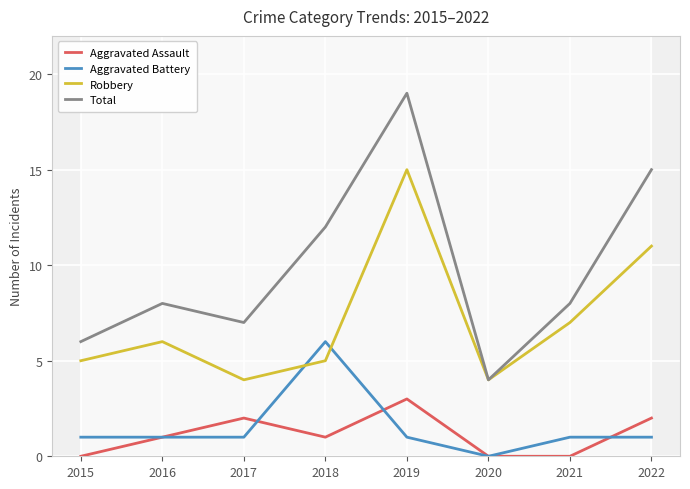

What is the spread (max minus min) of values at 2016?

7